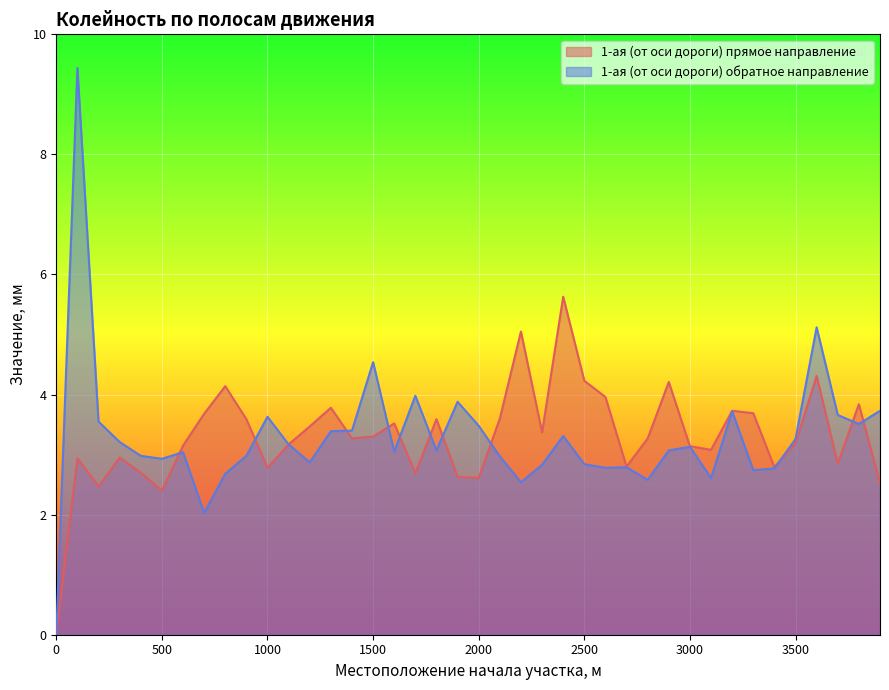

What are all the series names shown in the legend?

1-ая (от оси дороги) прямое направление, 1-ая (от оси дороги) обратное направление